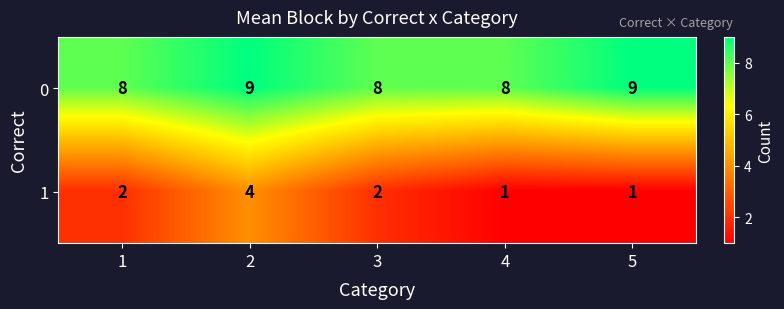

Reading right to left, transcribe all the data shown in this chart.

0: 9	8	8	9	8
1: 1	1	2	4	2